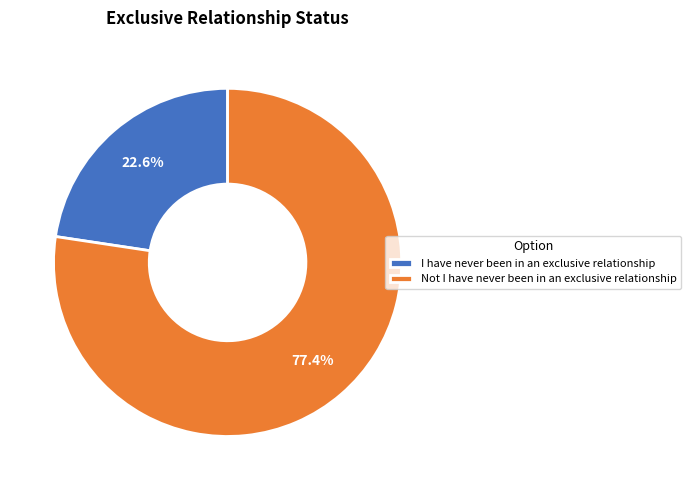

To the nearest percent, what is the average slice percentage?

50%